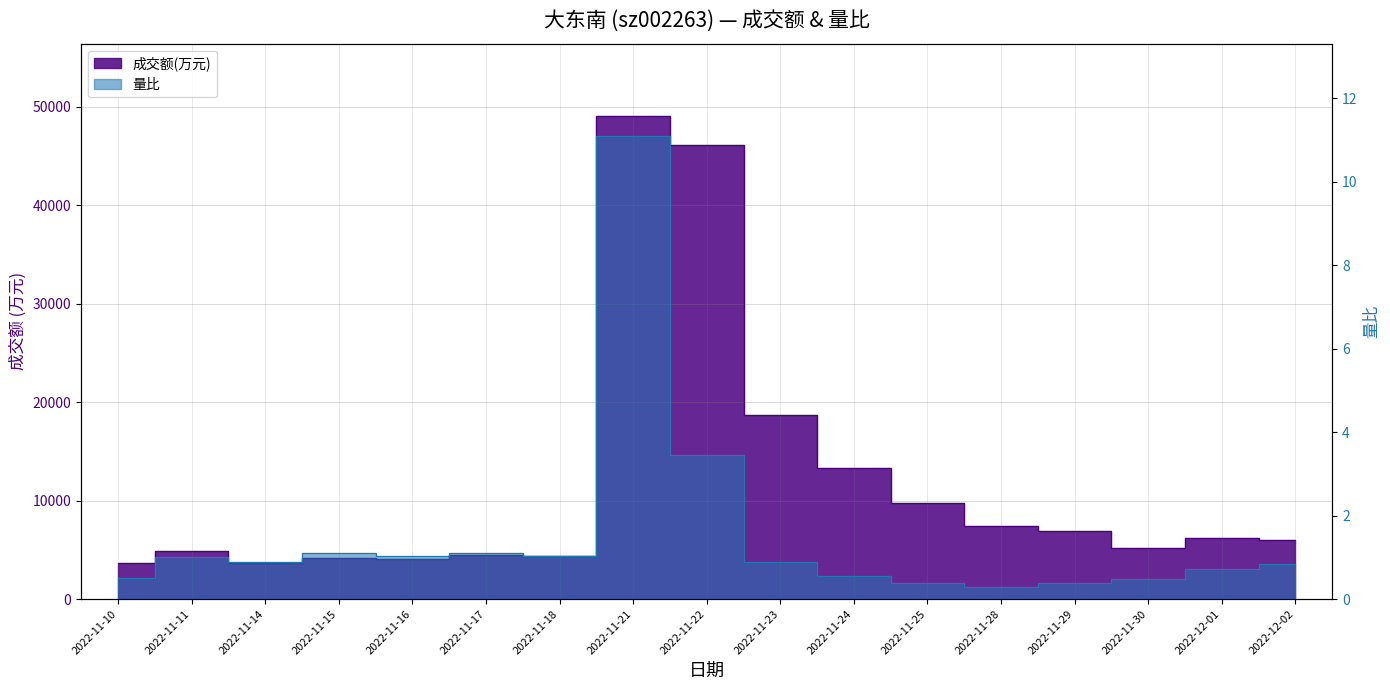

What is the highest value of the 量比 series?

11.1